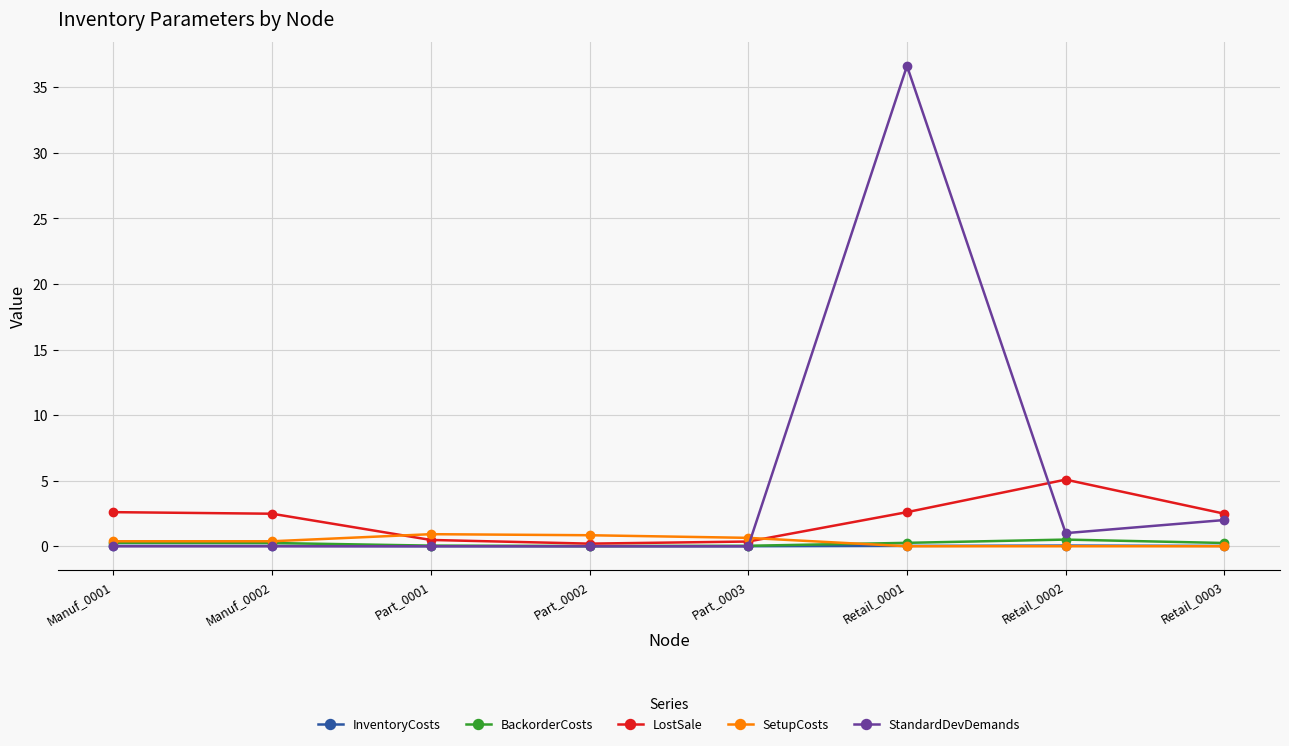

Rank the series by their maximum value, from lowest to highest.

InventoryCosts, BackorderCosts, SetupCosts, LostSale, StandardDevDemands